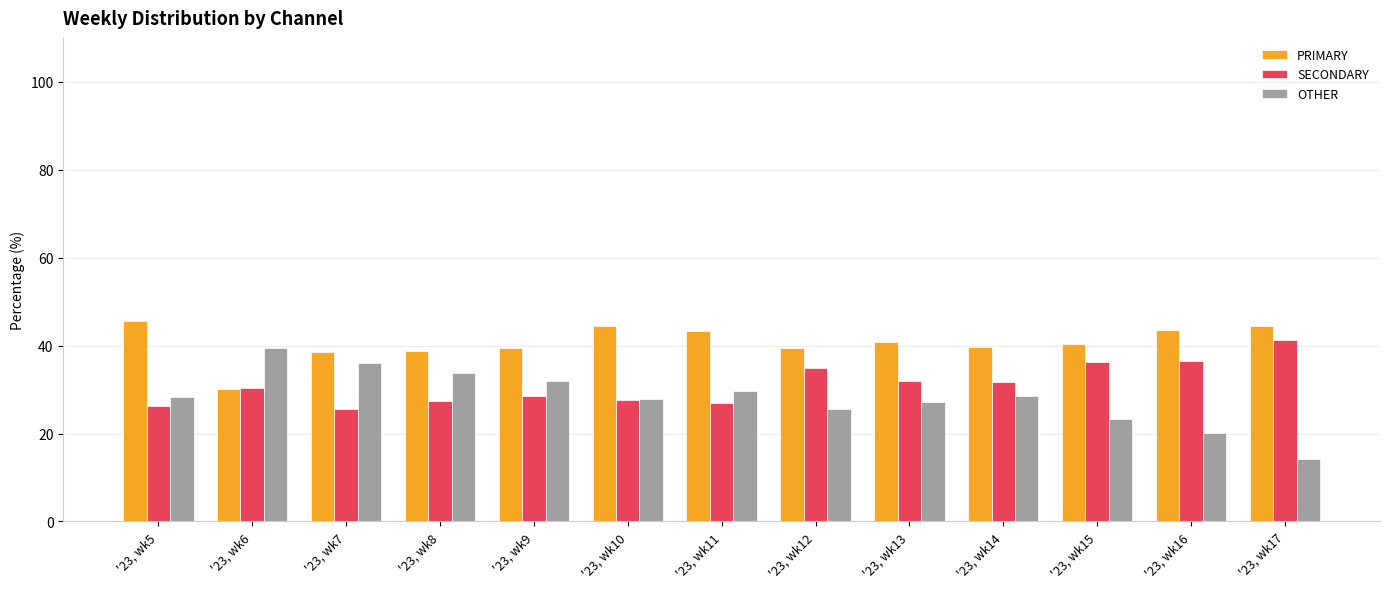

Is the value of PRIMARY at '23, wk7 greater than the value of SECONDARY at '23, wk6?

Yes